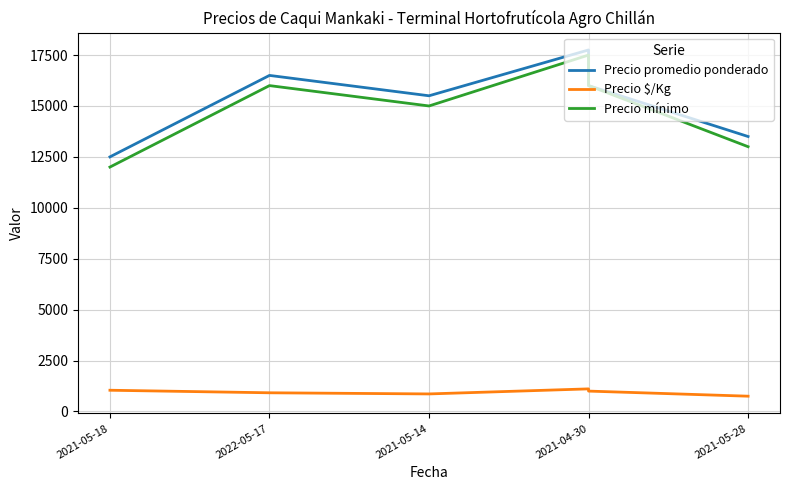

What are all the series names shown in the legend?

Precio promedio ponderado, Precio $/Kg, Precio mínimo